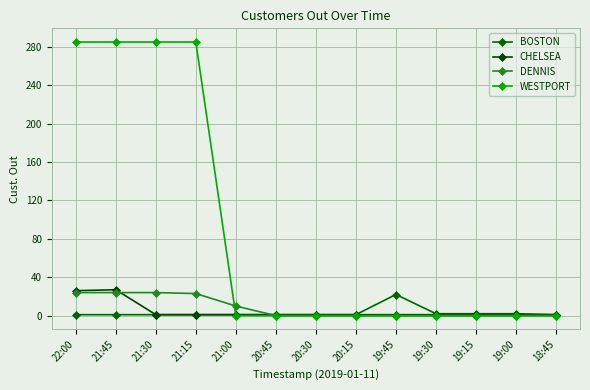

What is the value of the BOSTON point at the 9th from the left?

22